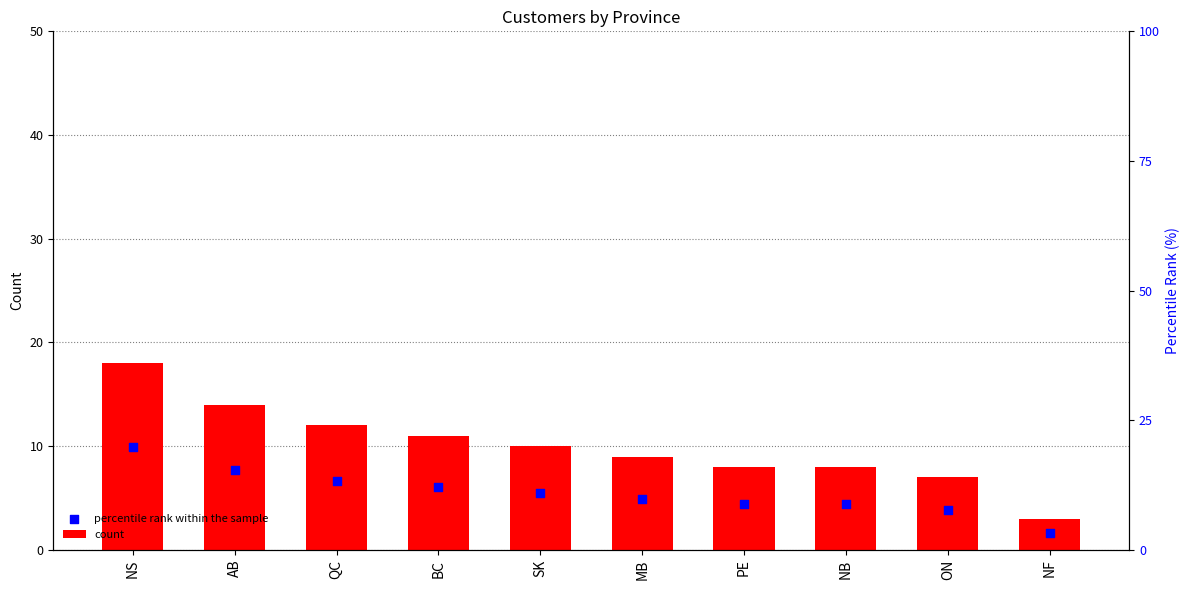

Is the value of count at SK greater than the value of percentile rank within the sample at NB?

Yes